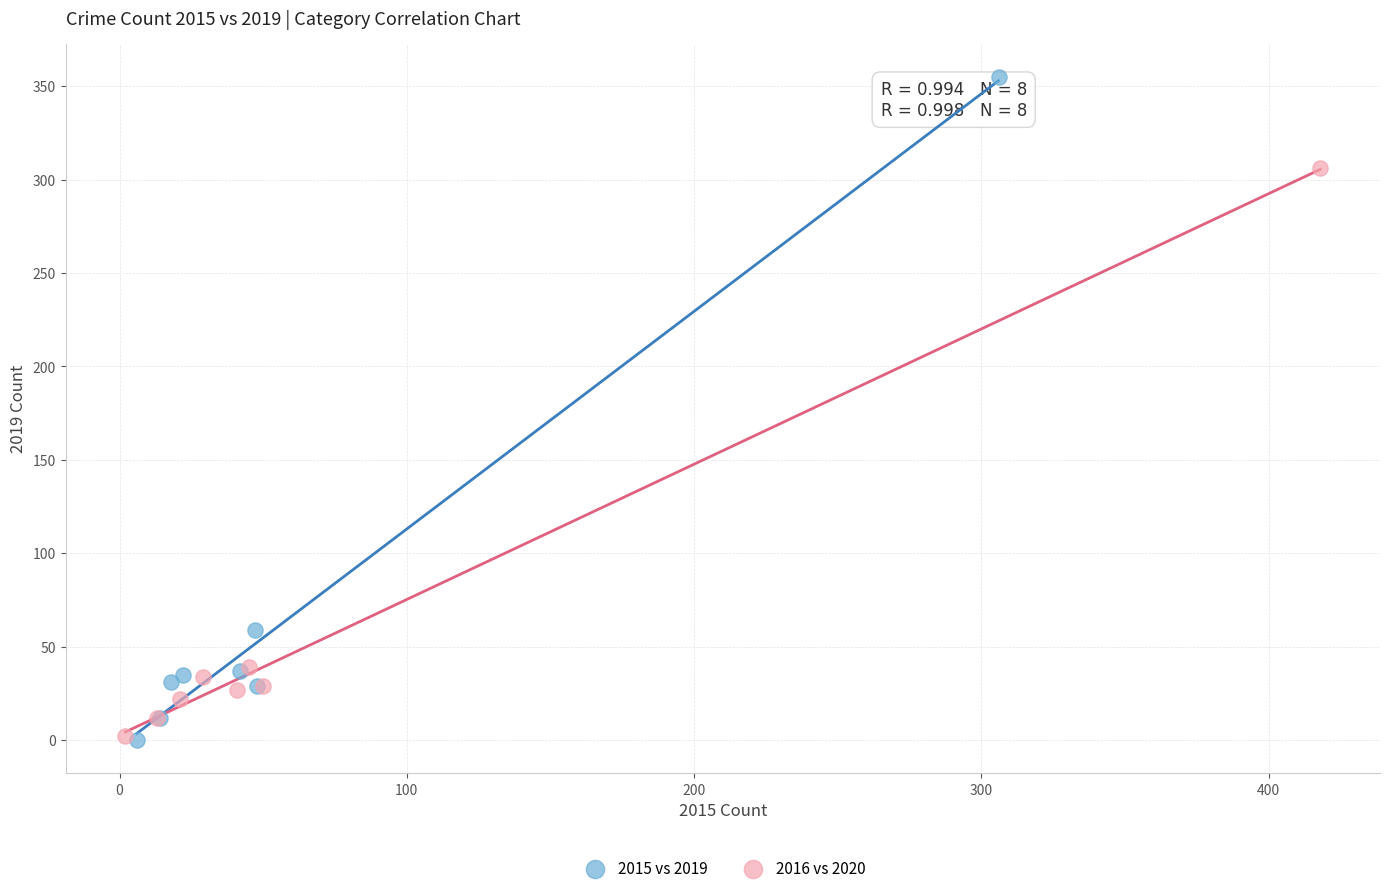

Which series reaches the maximum Y coordinate?

2015 vs 2019